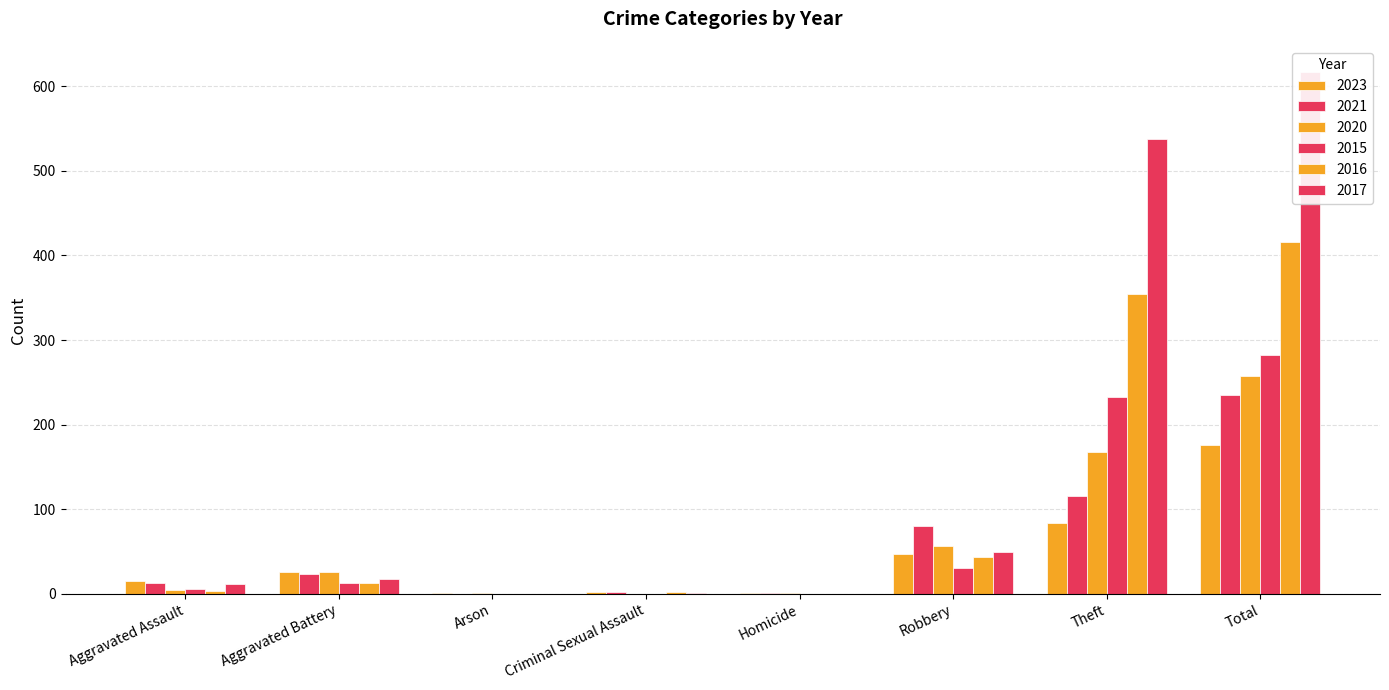

What are all the series names shown in the legend?

2023, 2021, 2020, 2015, 2016, 2017